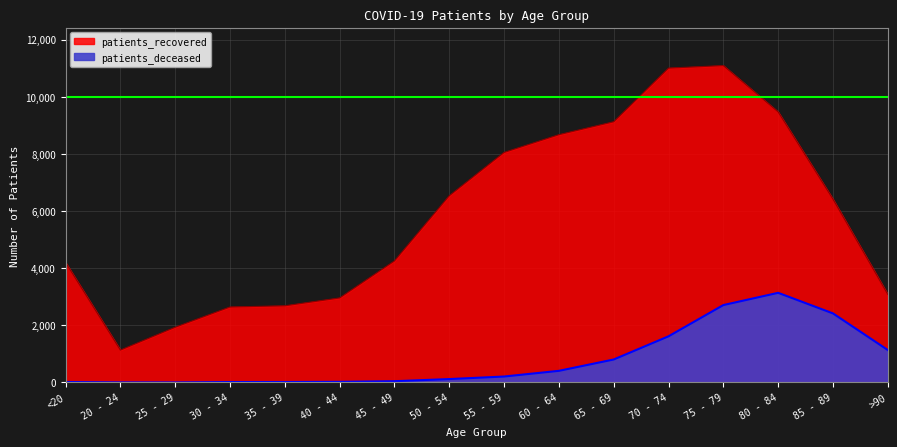

What is the approximate value of patients_deceased at 70 - 74, to the nearest 100?

1600